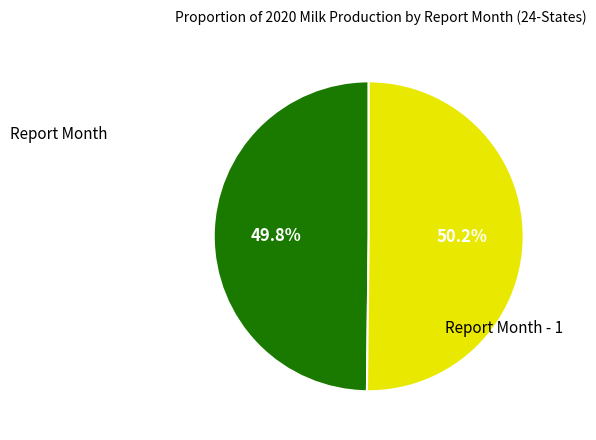

How many segments does this pie chart have?

2